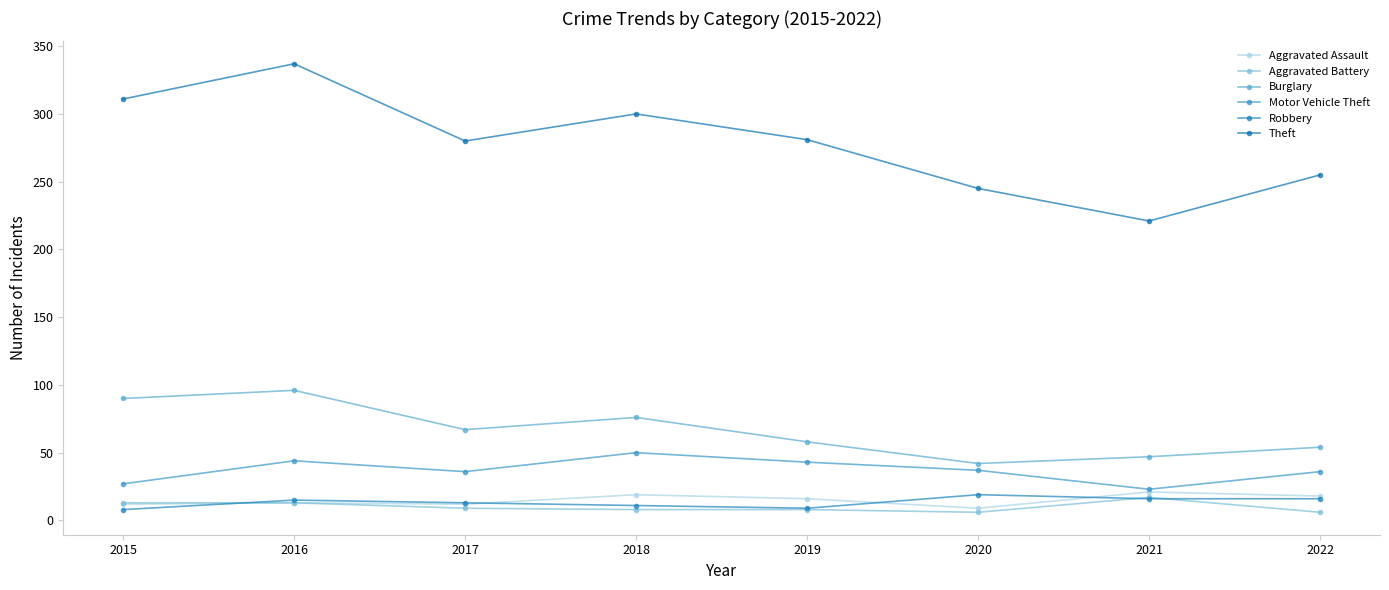

What is the difference between the maximum and minimum values in the Aggravated Battery series?

11